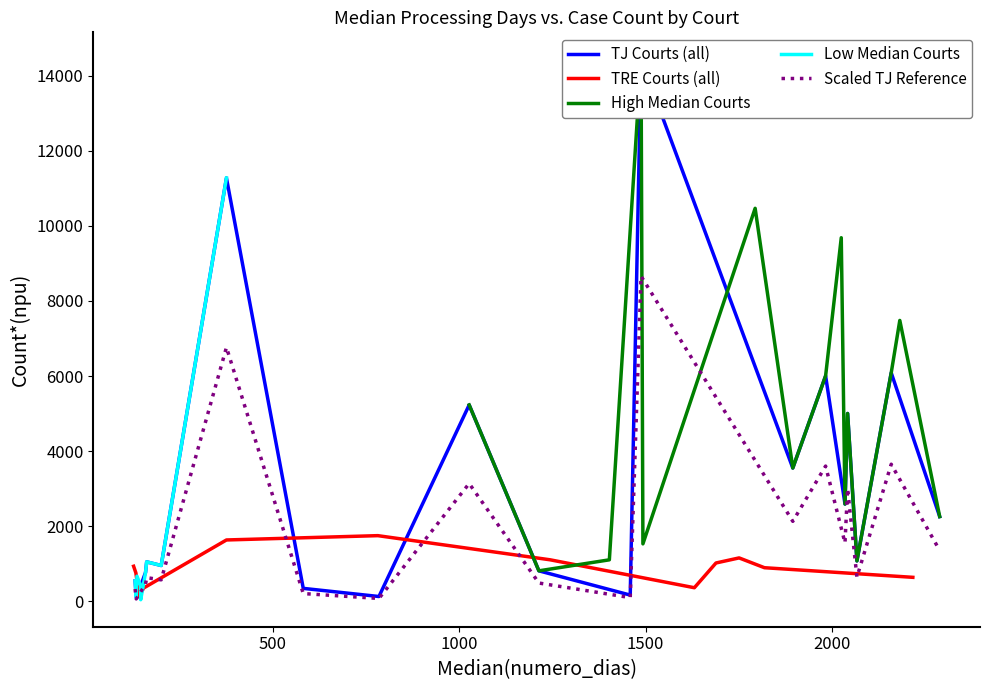

Rank the categories by TJ Median Days value from highest to lowest.

15, 19, 10, 13, 5, 6, 12, 3, 18, 14, 16, 8, 11, 0, 17, 9, 2, 7, 1, 4